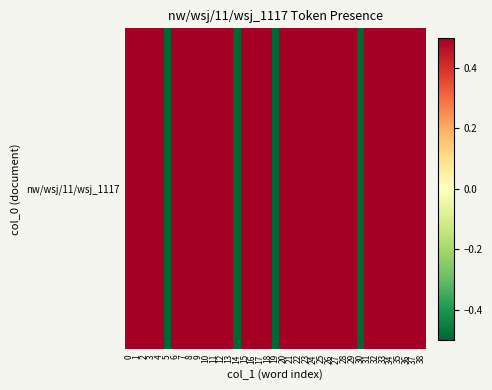

Between 24 and 7, which is larger?

24